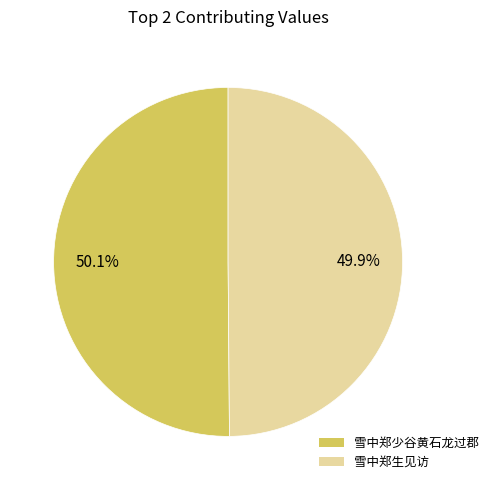

Do 雪中郑生见访 and 雪中郑少谷黄石龙过郡 together represent more than half of the pie?

Yes